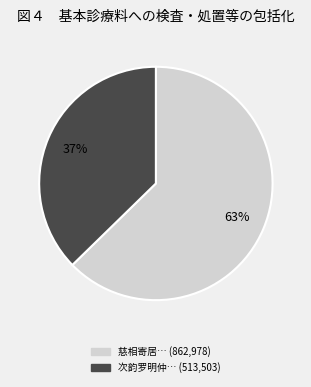

To the nearest percent, what is the average slice percentage?

50%